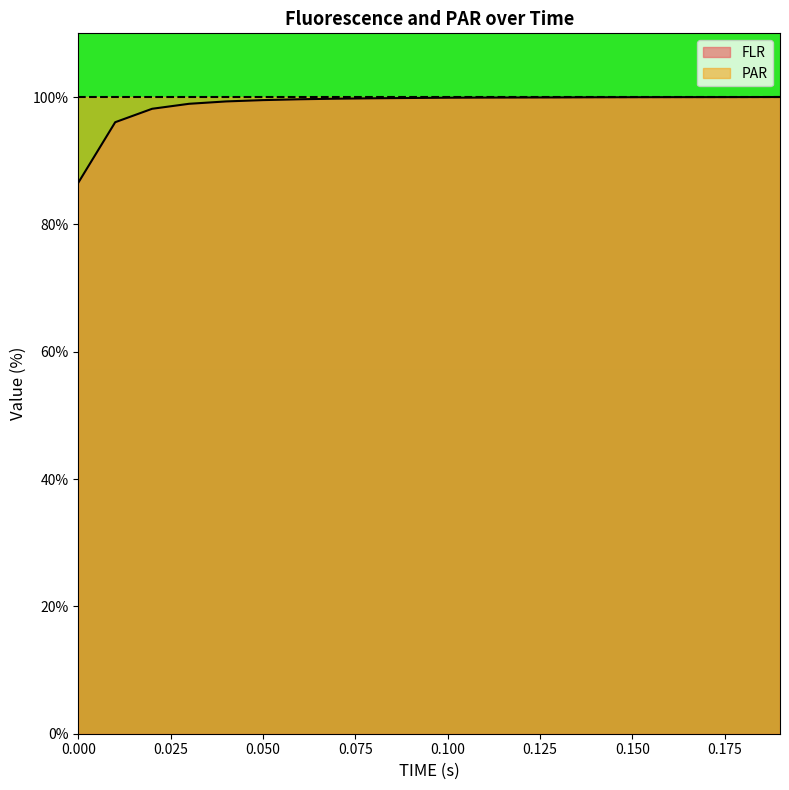

What is the ratio of the value at 0.07 to the value at 0.13?

1.0